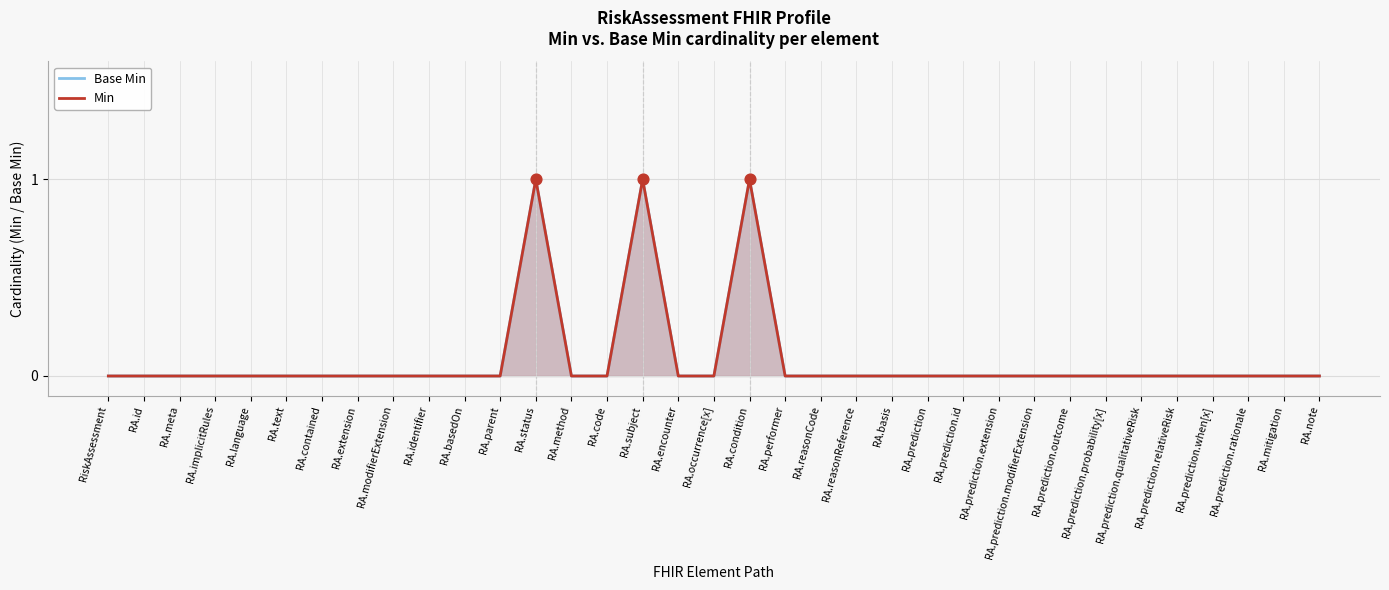

Which series contains the lowest Y value?

Base Min